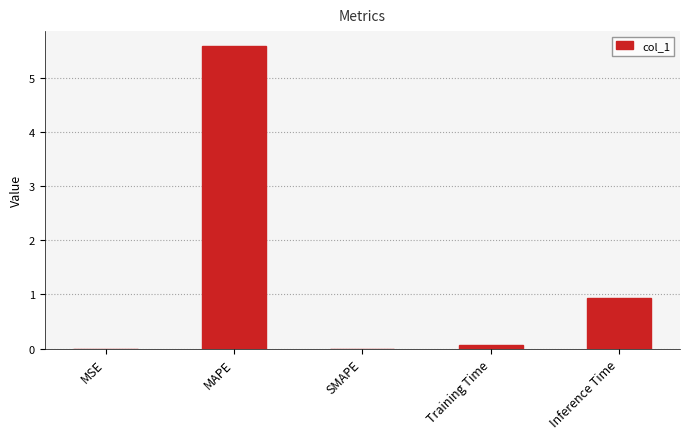

The chart shows a value of -3.6 at SMAPE. True or false?

False